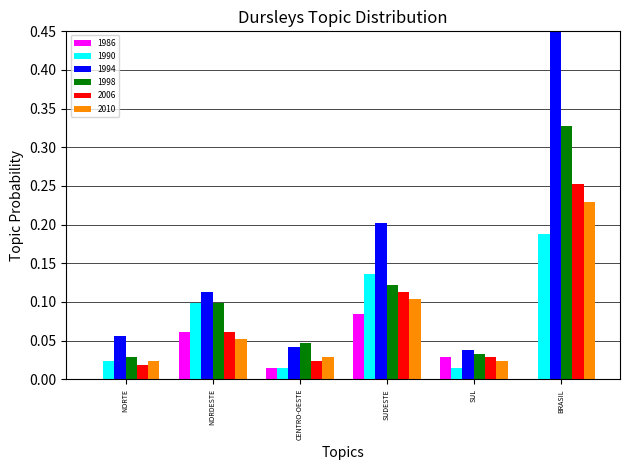

Is it true that 1998 equals 0.1 at NORDESTE?

True